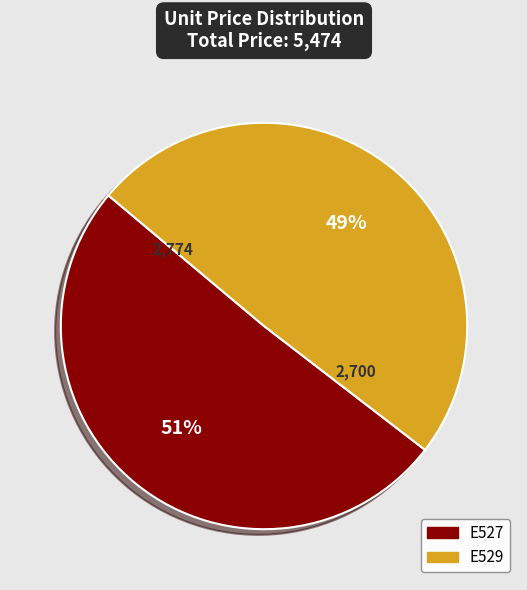

How many slices are in this pie chart?

2